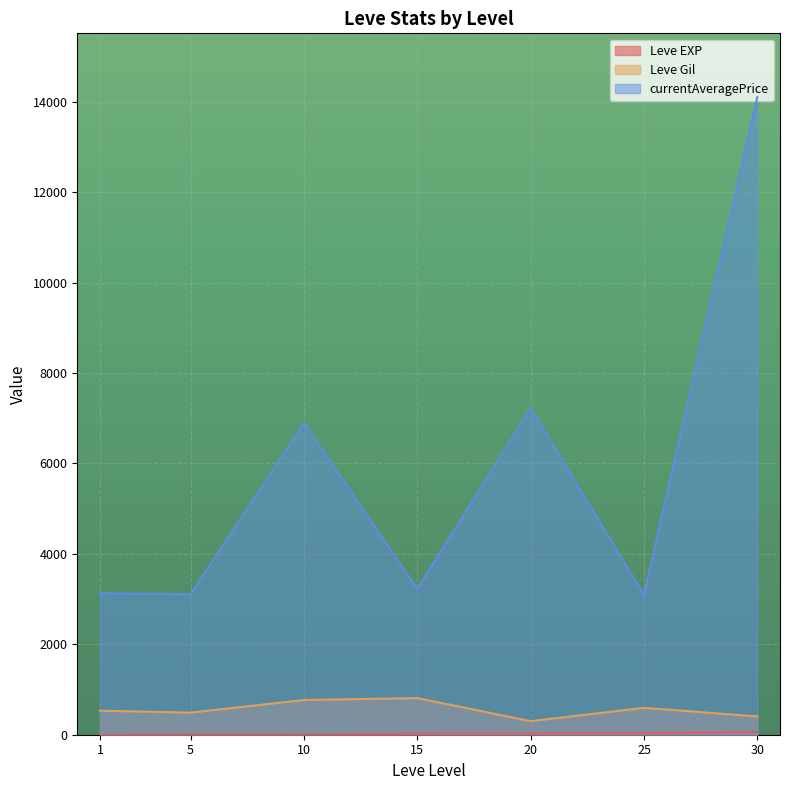

Which series changed the most between 5 and 10?

currentAveragePrice